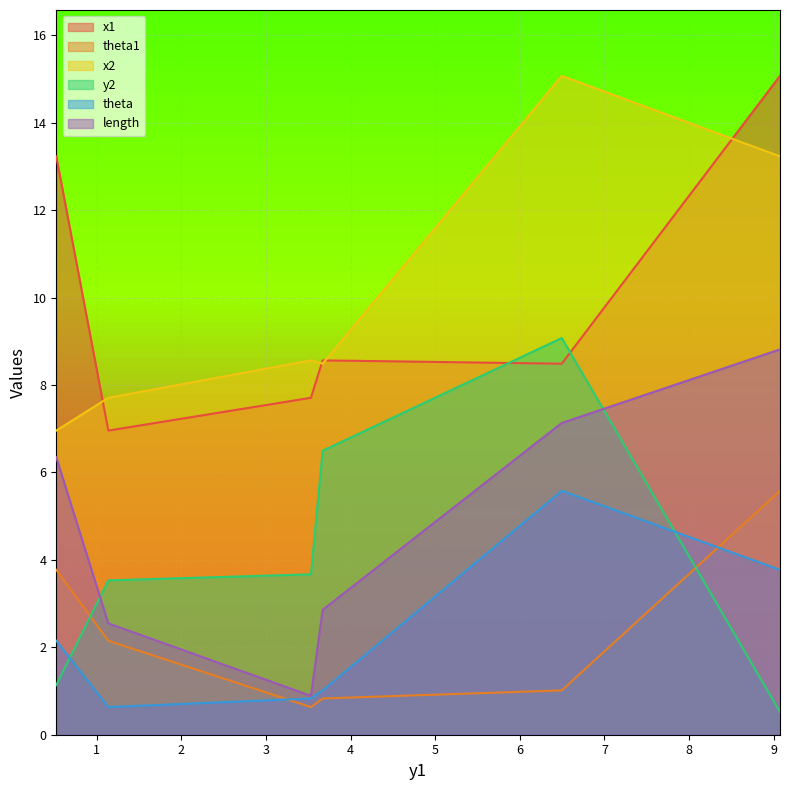

Read the x1 value at 3.6696179381407426.

8.6